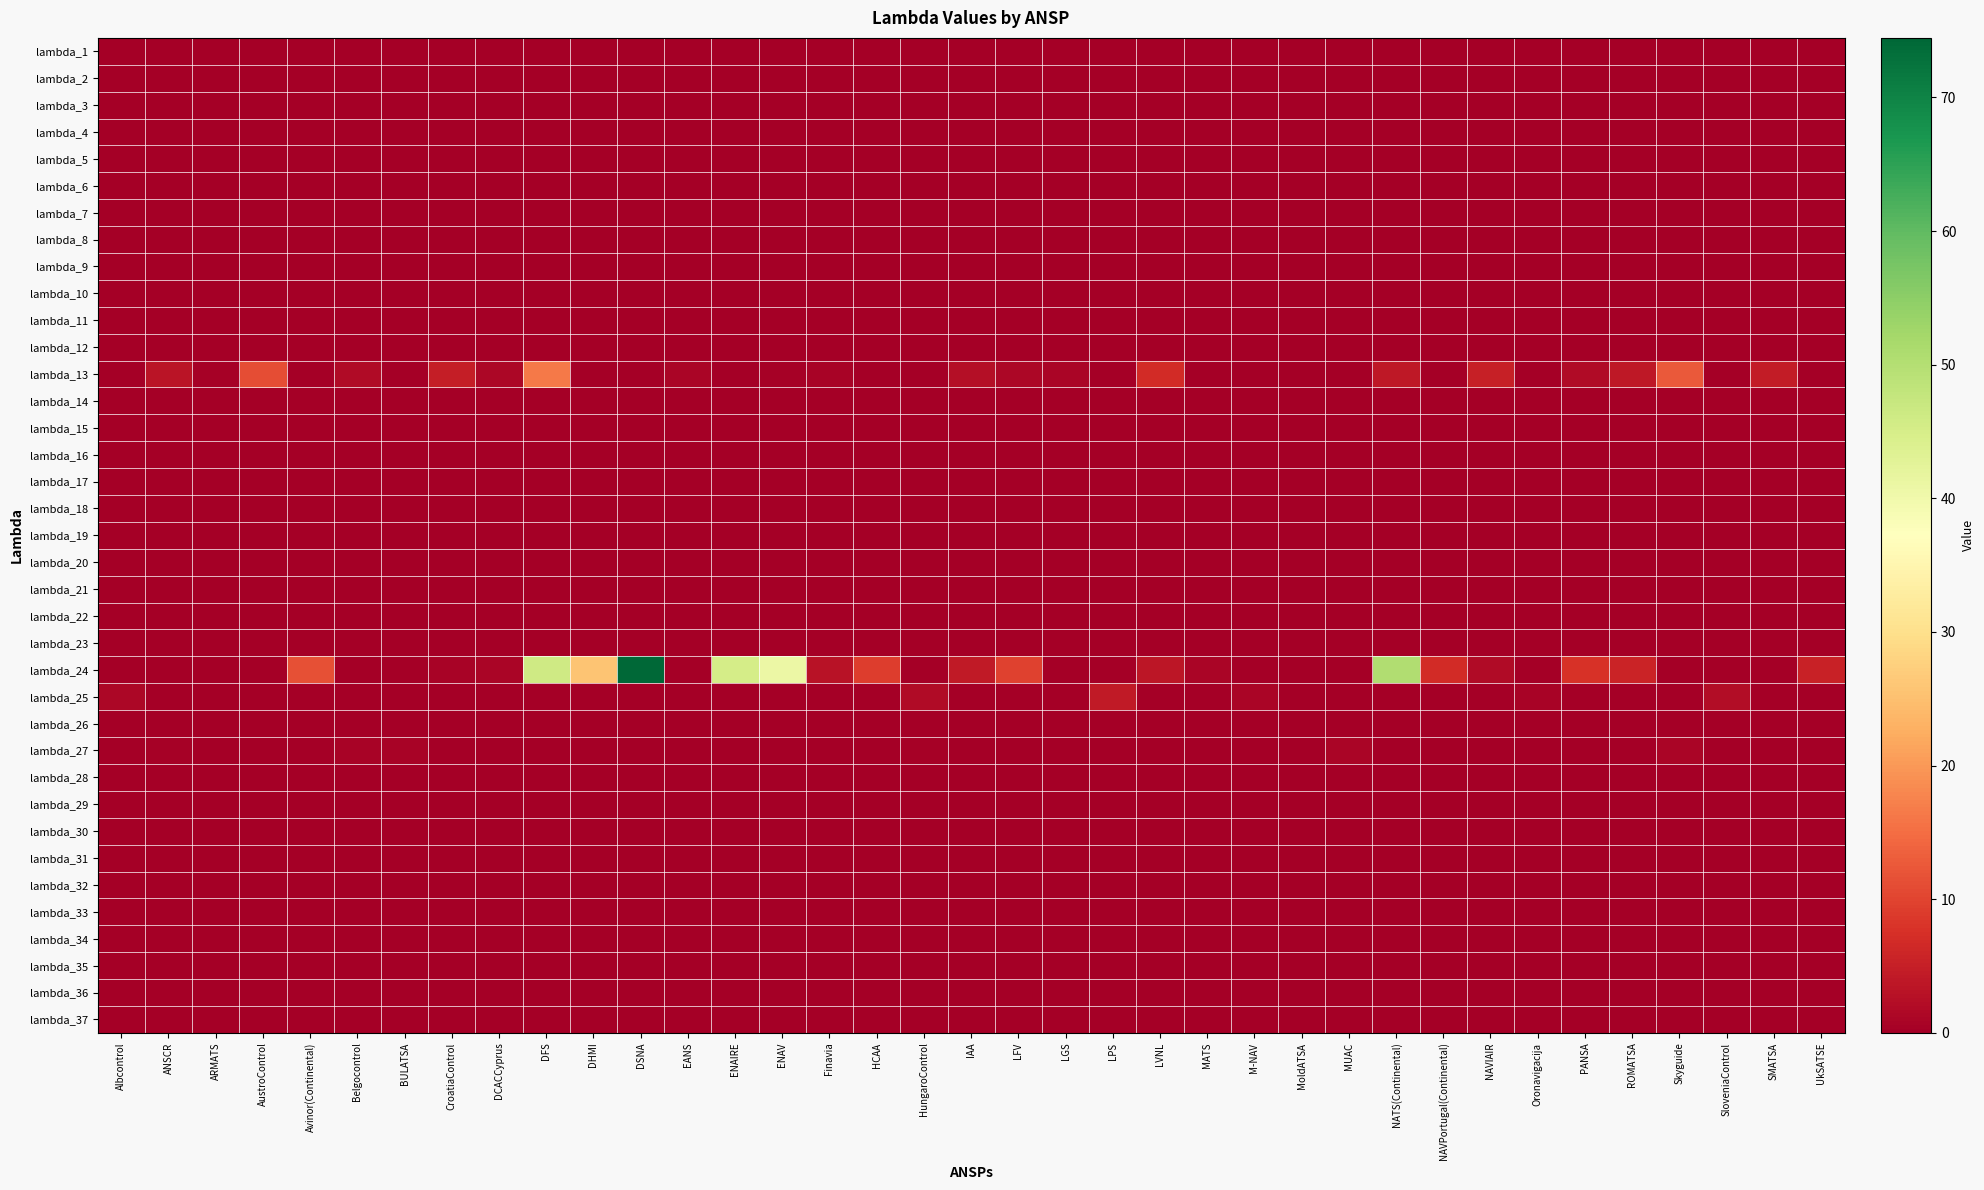

Reading right to left, transcribe all the data shown in this chart.

lambda_1: UkSATSE=0.0	SMATSA=0.0	SloveniaControl=0.0	Skyguide=0.0	ROMATSA=0.0	PANSA=0.0	Oronavigacija=0.0	NAVIAIR=0.0	NAVPortugal(Continental)=0.0	NATS(Continental)=0.0	MUAC=0.0	MoldATSA=0.0	M-NAV=0.0	MATS=0.0	LVNL=0.0	LPS=0.0	LGS=0.0	LFV=0.0	IAA=0.0	HungaroControl=0.0	HCAA=0.0	Finavia=0.0	ENAV=0.0	ENAIRE=0.0	EANS=0.0	DSNA=0.0	DHMI=0.0	DFS=0.0	DCACCyprus=0.0	CroatiaControl=0.0	BULATSA=0.0	Belgocontrol=0.0	Avinor(Continental)=0.0	AustroControl=0.0	ARMATS=0.0	ANSCR=0.0	Albcontrol=0.0
lambda_2: UkSATSE=0.0	SMATSA=0.0	SloveniaControl=0.0	Skyguide=0.0	ROMATSA=0.0	PANSA=0.0	Oronavigacija=0.0	NAVIAIR=0.0	NAVPortugal(Continental)=0.0	NATS(Continental)=0.0	MUAC=0.0	MoldATSA=0.0	M-NAV=0.0	MATS=0.0	LVNL=0.0	LPS=0.0	LGS=0.0	LFV=0.0	IAA=0.0	HungaroControl=0.0	HCAA=0.0	Finavia=0.0	ENAV=0.0	ENAIRE=0.0	EANS=0.0	DSNA=0.0	DHMI=0.0	DFS=0.0	DCACCyprus=0.0	CroatiaControl=0.0	BULATSA=0.0	Belgocontrol=0.0	Avinor(Continental)=0.0	AustroControl=0.0	ARMATS=0.0	ANSCR=0.0	Albcontrol=0.0
lambda_3: UkSATSE=0.0	SMATSA=0.0	SloveniaControl=0.0	Skyguide=0.0	ROMATSA=0.0	PANSA=0.0	Oronavigacija=0.0	NAVIAIR=0.0	NAVPortugal(Continental)=0.0	NATS(Continental)=0.0	MUAC=0.0	MoldATSA=0.0	M-NAV=0.0	MATS=0.0	LVNL=0.0	LPS=0.0	LGS=0.0	LFV=0.0	IAA=0.0	HungaroControl=0.0	HCAA=0.0	Finavia=0.0	ENAV=0.0	ENAIRE=0.0	EANS=0.0	DSNA=0.0	DHMI=0.0	DFS=0.0	DCACCyprus=0.0	CroatiaControl=0.0	BULATSA=0.0	Belgocontrol=0.0	Avinor(Continental)=0.0	AustroControl=0.0	ARMATS=0.0	ANSCR=0.0	Albcontrol=0.0
lambda_4: UkSATSE=0.0	SMATSA=0.0	SloveniaControl=0.0	Skyguide=0.0	ROMATSA=0.0	PANSA=0.0	Oronavigacija=0.0	NAVIAIR=0.0	NAVPortugal(Continental)=0.0	NATS(Continental)=0.0	MUAC=0.0	MoldATSA=0.0	M-NAV=0.0	MATS=0.0	LVNL=0.0	LPS=0.0	LGS=0.0	LFV=0.0	IAA=0.0	HungaroControl=0.0	HCAA=0.0	Finavia=0.0	ENAV=0.0	ENAIRE=0.0	EANS=0.0	DSNA=0.0	DHMI=0.0	DFS=0.0	DCACCyprus=0.0	CroatiaControl=0.0	BULATSA=0.0	Belgocontrol=0.0	Avinor(Continental)=0.0	AustroControl=0.0	ARMATS=0.0	ANSCR=0.0	Albcontrol=0.0
lambda_5: UkSATSE=0.0	SMATSA=0.0	SloveniaControl=0.0	Skyguide=0.0	ROMATSA=0.0	PANSA=0.0	Oronavigacija=0.0	NAVIAIR=0.0	NAVPortugal(Continental)=0.0	NATS(Continental)=0.0	MUAC=0.0	MoldATSA=0.0	M-NAV=0.0	MATS=0.0	LVNL=0.0	LPS=0.0	LGS=0.0	LFV=0.0	IAA=0.0	HungaroControl=0.0	HCAA=0.0	Finavia=0.0	ENAV=0.0	ENAIRE=0.0	EANS=0.0	DSNA=0.0	DHMI=0.0	DFS=0.0	DCACCyprus=0.0	CroatiaControl=0.0	BULATSA=0.0	Belgocontrol=0.0	Avinor(Continental)=0.0	AustroControl=0.0	ARMATS=0.0	ANSCR=0.0	Albcontrol=0.0
lambda_6: UkSATSE=0.0	SMATSA=0.0	SloveniaControl=0.0	Skyguide=0.0	ROMATSA=0.0	PANSA=0.0	Oronavigacija=0.0	NAVIAIR=0.0	NAVPortugal(Continental)=0.0	NATS(Continental)=0.0	MUAC=0.0	MoldATSA=0.0	M-NAV=0.0	MATS=0.0	LVNL=0.0	LPS=0.0	LGS=0.0	LFV=0.0	IAA=0.0	HungaroControl=0.0	HCAA=0.0	Finavia=0.0	ENAV=0.0	ENAIRE=0.0	EANS=0.0	DSNA=0.0	DHMI=0.0	DFS=0.0	DCACCyprus=0.0	CroatiaControl=0.0	BULATSA=0.0	Belgocontrol=0.0	Avinor(Continental)=0.0	AustroControl=0.0	ARMATS=0.0	ANSCR=0.0	Albcontrol=0.0
lambda_7: UkSATSE=0.0	SMATSA=0.0	SloveniaControl=0.0	Skyguide=0.0	ROMATSA=0.0	PANSA=0.0	Oronavigacija=0.0	NAVIAIR=0.0	NAVPortugal(Continental)=0.0	NATS(Continental)=0.0	MUAC=0.0	MoldATSA=0.0	M-NAV=0.0	MATS=0.0	LVNL=0.0	LPS=0.0	LGS=0.0	LFV=0.0	IAA=0.0	HungaroControl=0.0	HCAA=0.0	Finavia=0.0	ENAV=0.0	ENAIRE=0.0	EANS=0.0	DSNA=0.0	DHMI=0.0	DFS=0.0	DCACCyprus=0.0	CroatiaControl=0.0	BULATSA=0.0	Belgocontrol=0.0	Avinor(Continental)=0.0	AustroControl=0.0	ARMATS=0.0	ANSCR=0.0	Albcontrol=0.0
lambda_8: UkSATSE=0.0	SMATSA=0.0	SloveniaControl=0.0	Skyguide=0.0	ROMATSA=0.0	PANSA=0.0	Oronavigacija=0.0	NAVIAIR=0.0	NAVPortugal(Continental)=0.0	NATS(Continental)=0.0	MUAC=0.0	MoldATSA=0.0	M-NAV=0.0	MATS=0.0	LVNL=0.0	LPS=0.0	LGS=0.0	LFV=0.0	IAA=0.0	HungaroControl=0.0	HCAA=0.0	Finavia=0.0	ENAV=0.0	ENAIRE=0.0	EANS=0.0	DSNA=0.0	DHMI=0.0	DFS=0.0	DCACCyprus=0.0	CroatiaControl=0.0	BULATSA=0.0	Belgocontrol=0.0	Avinor(Continental)=0.0	AustroControl=0.0	ARMATS=0.0	ANSCR=0.0	Albcontrol=0.0
lambda_9: UkSATSE=0.0	SMATSA=0.0	SloveniaControl=0.0	Skyguide=0.0	ROMATSA=0.0	PANSA=0.0	Oronavigacija=0.0	NAVIAIR=0.0	NAVPortugal(Continental)=0.0	NATS(Continental)=0.0	MUAC=0.0	MoldATSA=0.0	M-NAV=0.0	MATS=0.0	LVNL=0.0	LPS=0.0	LGS=0.0	LFV=0.0	IAA=0.0	HungaroControl=0.0	HCAA=0.0	Finavia=0.0	ENAV=0.0	ENAIRE=0.0	EANS=0.0	DSNA=0.0	DHMI=0.0	DFS=0.0	DCACCyprus=0.0	CroatiaControl=0.0	BULATSA=0.0	Belgocontrol=0.0	Avinor(Continental)=0.0	AustroControl=0.0	ARMATS=0.0	ANSCR=0.0	Albcontrol=0.0
lambda_10: UkSATSE=0.0	SMATSA=0.0	SloveniaControl=0.0	Skyguide=0.0	ROMATSA=0.0	PANSA=0.0	Oronavigacija=0.0	NAVIAIR=0.0	NAVPortugal(Continental)=0.0	NATS(Continental)=0.0	MUAC=0.0	MoldATSA=0.0	M-NAV=0.0	MATS=0.0	LVNL=0.0	LPS=0.0	LGS=0.0	LFV=0.0	IAA=0.0	HungaroControl=0.0	HCAA=0.0	Finavia=0.0	ENAV=0.0	ENAIRE=0.0	EANS=0.0	DSNA=0.0	DHMI=0.0	DFS=0.0	DCACCyprus=0.0	CroatiaControl=0.0	BULATSA=0.0	Belgocontrol=0.0	Avinor(Continental)=0.0	AustroControl=0.0	ARMATS=0.0	ANSCR=0.0	Albcontrol=0.0
lambda_11: UkSATSE=0.0	SMATSA=0.0	SloveniaControl=0.0	Skyguide=0.0	ROMATSA=0.0	PANSA=0.0	Oronavigacija=0.0	NAVIAIR=0.0	NAVPortugal(Continental)=0.0	NATS(Continental)=0.0	MUAC=0.0	MoldATSA=0.0	M-NAV=0.0	MATS=0.0	LVNL=0.0	LPS=0.0	LGS=0.0	LFV=0.0	IAA=0.0	HungaroControl=0.0	HCAA=0.0	Finavia=0.0	ENAV=0.0	ENAIRE=0.0	EANS=0.0	DSNA=0.0	DHMI=0.0	DFS=0.0	DCACCyprus=0.0	CroatiaControl=0.0	BULATSA=0.0	Belgocontrol=0.0	Avinor(Continental)=0.0	AustroControl=0.0	ARMATS=0.0	ANSCR=0.0	Albcontrol=0.0
lambda_12: UkSATSE=0.0	SMATSA=0.0	SloveniaControl=0.0	Skyguide=0.0	ROMATSA=0.0	PANSA=0.0	Oronavigacija=0.0	NAVIAIR=0.0	NAVPortugal(Continental)=0.0	NATS(Continental)=0.0	MUAC=0.0	MoldATSA=0.0	M-NAV=0.0	MATS=0.0	LVNL=0.0	LPS=0.0	LGS=0.0	LFV=0.0	IAA=0.0	HungaroControl=0.0	HCAA=0.0	Finavia=0.0	ENAV=0.0	ENAIRE=0.0	EANS=0.0	DSNA=0.0	DHMI=0.0	DFS=0.0	DCACCyprus=0.0	CroatiaControl=0.0	BULATSA=0.0	Belgocontrol=0.0	Avinor(Continental)=0.0	AustroControl=0.0	ARMATS=0.0	ANSCR=0.0	Albcontrol=0.0
lambda_13: UkSATSE=0.0	SMATSA=4.5	SloveniaControl=0.0	Skyguide=12.8	ROMATSA=3.8	PANSA=1.9	Oronavigacija=0.0	NAVIAIR=5.1	NAVPortugal(Continental)=0.2	NATS(Continental)=3.8	MUAC=0.0	MoldATSA=0.1	M-NAV=0.0	MATS=0.0	LVNL=6.9	LPS=0.0	LGS=1.1	LFV=1.2	IAA=2.4	HungaroControl=0.0	HCAA=0.0	Finavia=0.7	ENAV=0.3	ENAIRE=0.0	EANS=1.0	DSNA=0.0	DHMI=0.0	DFS=16.5	DCACCyprus=1.4	CroatiaControl=4.7	BULATSA=0.0	Belgocontrol=1.9	Avinor(Continental)=0.0	AustroControl=11.2	ARMATS=0.4	ANSCR=3.4	Albcontrol=0.0
lambda_14: UkSATSE=0.0	SMATSA=0.0	SloveniaControl=0.0	Skyguide=0.0	ROMATSA=0.0	PANSA=0.0	Oronavigacija=0.0	NAVIAIR=0.0	NAVPortugal(Continental)=0.0	NATS(Continental)=0.0	MUAC=0.0	MoldATSA=0.0	M-NAV=0.0	MATS=0.0	LVNL=0.0	LPS=0.0	LGS=0.0	LFV=0.0	IAA=0.0	HungaroControl=0.0	HCAA=0.0	Finavia=0.0	ENAV=0.0	ENAIRE=0.0	EANS=0.0	DSNA=0.0	DHMI=0.0	DFS=0.0	DCACCyprus=0.0	CroatiaControl=0.0	BULATSA=0.0	Belgocontrol=0.0	Avinor(Continental)=0.0	AustroControl=0.0	ARMATS=0.0	ANSCR=0.0	Albcontrol=0.0
lambda_15: UkSATSE=0.0	SMATSA=0.0	SloveniaControl=0.0	Skyguide=0.0	ROMATSA=0.0	PANSA=0.0	Oronavigacija=0.0	NAVIAIR=0.0	NAVPortugal(Continental)=0.0	NATS(Continental)=0.0	MUAC=0.0	MoldATSA=0.0	M-NAV=0.0	MATS=0.0	LVNL=0.0	LPS=0.0	LGS=0.0	LFV=0.0	IAA=0.0	HungaroControl=0.0	HCAA=0.0	Finavia=0.0	ENAV=0.0	ENAIRE=0.0	EANS=0.0	DSNA=0.0	DHMI=0.0	DFS=0.0	DCACCyprus=0.0	CroatiaControl=0.0	BULATSA=0.0	Belgocontrol=0.0	Avinor(Continental)=0.0	AustroControl=0.0	ARMATS=0.0	ANSCR=0.0	Albcontrol=0.0
lambda_16: UkSATSE=0.0	SMATSA=0.0	SloveniaControl=0.0	Skyguide=0.0	ROMATSA=0.0	PANSA=0.0	Oronavigacija=0.0	NAVIAIR=0.0	NAVPortugal(Continental)=0.0	NATS(Continental)=0.0	MUAC=0.0	MoldATSA=0.0	M-NAV=0.0	MATS=0.0	LVNL=0.0	LPS=0.0	LGS=0.0	LFV=0.0	IAA=0.0	HungaroControl=0.0	HCAA=0.0	Finavia=0.0	ENAV=0.0	ENAIRE=0.0	EANS=0.0	DSNA=0.0	DHMI=0.0	DFS=0.0	DCACCyprus=0.0	CroatiaControl=0.0	BULATSA=0.0	Belgocontrol=0.0	Avinor(Continental)=0.0	AustroControl=0.0	ARMATS=0.0	ANSCR=0.0	Albcontrol=0.0
lambda_17: UkSATSE=0.0	SMATSA=0.0	SloveniaControl=0.0	Skyguide=0.0	ROMATSA=0.0	PANSA=0.0	Oronavigacija=0.0	NAVIAIR=0.0	NAVPortugal(Continental)=0.0	NATS(Continental)=0.0	MUAC=0.0	MoldATSA=0.0	M-NAV=0.0	MATS=0.0	LVNL=0.0	LPS=0.0	LGS=0.0	LFV=0.0	IAA=0.0	HungaroControl=0.0	HCAA=0.0	Finavia=0.0	ENAV=0.0	ENAIRE=0.0	EANS=0.0	DSNA=0.0	DHMI=0.0	DFS=0.0	DCACCyprus=0.0	CroatiaControl=0.0	BULATSA=0.0	Belgocontrol=0.0	Avinor(Continental)=0.0	AustroControl=0.0	ARMATS=0.0	ANSCR=0.0	Albcontrol=0.0
lambda_18: UkSATSE=0.0	SMATSA=0.0	SloveniaControl=0.0	Skyguide=0.0	ROMATSA=0.0	PANSA=0.0	Oronavigacija=0.0	NAVIAIR=0.0	NAVPortugal(Continental)=0.0	NATS(Continental)=0.0	MUAC=0.0	MoldATSA=0.0	M-NAV=0.0	MATS=0.0	LVNL=0.0	LPS=0.0	LGS=0.0	LFV=0.0	IAA=0.0	HungaroControl=0.0	HCAA=0.0	Finavia=0.0	ENAV=0.0	ENAIRE=0.0	EANS=0.0	DSNA=0.0	DHMI=0.0	DFS=0.0	DCACCyprus=0.0	CroatiaControl=0.0	BULATSA=0.0	Belgocontrol=0.0	Avinor(Continental)=0.0	AustroControl=0.0	ARMATS=0.0	ANSCR=0.0	Albcontrol=0.0
lambda_19: UkSATSE=0.0	SMATSA=0.0	SloveniaControl=0.0	Skyguide=0.0	ROMATSA=0.0	PANSA=0.0	Oronavigacija=0.0	NAVIAIR=0.0	NAVPortugal(Continental)=0.0	NATS(Continental)=0.0	MUAC=0.0	MoldATSA=0.0	M-NAV=0.0	MATS=0.0	LVNL=0.0	LPS=0.0	LGS=0.0	LFV=0.0	IAA=0.0	HungaroControl=0.0	HCAA=0.0	Finavia=0.0	ENAV=0.0	ENAIRE=0.0	EANS=0.0	DSNA=0.0	DHMI=0.0	DFS=0.0	DCACCyprus=0.0	CroatiaControl=0.0	BULATSA=0.0	Belgocontrol=0.0	Avinor(Continental)=0.0	AustroControl=0.0	ARMATS=0.0	ANSCR=0.0	Albcontrol=0.0
lambda_20: UkSATSE=0.0	SMATSA=0.0	SloveniaControl=0.0	Skyguide=0.0	ROMATSA=0.0	PANSA=0.0	Oronavigacija=0.0	NAVIAIR=0.0	NAVPortugal(Continental)=0.0	NATS(Continental)=0.0	MUAC=0.0	MoldATSA=0.0	M-NAV=0.0	MATS=0.0	LVNL=0.0	LPS=0.0	LGS=0.0	LFV=0.0	IAA=0.0	HungaroControl=0.0	HCAA=0.0	Finavia=0.0	ENAV=0.0	ENAIRE=0.0	EANS=0.0	DSNA=0.0	DHMI=0.0	DFS=0.0	DCACCyprus=0.0	CroatiaControl=0.0	BULATSA=0.0	Belgocontrol=0.0	Avinor(Continental)=0.0	AustroControl=0.0	ARMATS=0.0	ANSCR=0.0	Albcontrol=0.0
lambda_21: UkSATSE=0.0	SMATSA=0.0	SloveniaControl=0.0	Skyguide=0.0	ROMATSA=0.0	PANSA=0.0	Oronavigacija=0.0	NAVIAIR=0.0	NAVPortugal(Continental)=0.0	NATS(Continental)=0.0	MUAC=0.0	MoldATSA=0.0	M-NAV=0.0	MATS=0.0	LVNL=0.0	LPS=0.0	LGS=0.0	LFV=0.0	IAA=0.0	HungaroControl=0.0	HCAA=0.0	Finavia=0.0	ENAV=0.0	ENAIRE=0.0	EANS=0.0	DSNA=0.0	DHMI=0.0	DFS=0.0	DCACCyprus=0.0	CroatiaControl=0.0	BULATSA=0.0	Belgocontrol=0.0	Avinor(Continental)=0.0	AustroControl=0.0	ARMATS=0.0	ANSCR=0.0	Albcontrol=0.0
lambda_22: UkSATSE=0.0	SMATSA=0.0	SloveniaControl=0.0	Skyguide=0.0	ROMATSA=0.0	PANSA=0.0	Oronavigacija=0.0	NAVIAIR=0.0	NAVPortugal(Continental)=0.0	NATS(Continental)=0.0	MUAC=0.0	MoldATSA=0.0	M-NAV=0.0	MATS=0.0	LVNL=0.0	LPS=0.0	LGS=0.0	LFV=0.0	IAA=0.0	HungaroControl=0.0	HCAA=0.0	Finavia=0.0	ENAV=0.0	ENAIRE=0.0	EANS=0.0	DSNA=0.0	DHMI=0.0	DFS=0.0	DCACCyprus=0.0	CroatiaControl=0.0	BULATSA=0.0	Belgocontrol=0.0	Avinor(Continental)=0.0	AustroControl=0.0	ARMATS=0.0	ANSCR=0.0	Albcontrol=0.0
lambda_23: UkSATSE=0.0	SMATSA=0.0	SloveniaControl=0.0	Skyguide=0.0	ROMATSA=0.0	PANSA=0.0	Oronavigacija=0.0	NAVIAIR=0.0	NAVPortugal(Continental)=0.0	NATS(Continental)=0.0	MUAC=0.0	MoldATSA=0.0	M-NAV=0.0	MATS=0.0	LVNL=0.0	LPS=0.0	LGS=0.0	LFV=0.0	IAA=0.0	HungaroControl=0.0	HCAA=0.0	Finavia=0.0	ENAV=0.0	ENAIRE=0.0	EANS=0.0	DSNA=0.0	DHMI=0.0	DFS=0.0	DCACCyprus=0.0	CroatiaControl=0.0	BULATSA=0.0	Belgocontrol=0.0	Avinor(Continental)=0.0	AustroControl=0.0	ARMATS=0.0	ANSCR=0.0	Albcontrol=0.0
lambda_24: UkSATSE=5.5	SMATSA=0.2	SloveniaControl=0.0	Skyguide=0.0	ROMATSA=5.8	PANSA=7.7	Oronavigacija=0.0	NAVIAIR=1.8	NAVPortugal(Continental)=6.7	NATS(Continental)=50.4	MUAC=0.0	MoldATSA=0.0	M-NAV=0.0	MATS=1.0	LVNL=3.6	LPS=0.0	LGS=0.0	LFV=9.8	IAA=4.2	HungaroControl=0.0	HCAA=9.1	Finavia=3.2	ENAV=40.7	ENAIRE=45.2	EANS=0.0	DSNA=74.5	DHMI=25.7	DFS=46.1	DCACCyprus=1.0	CroatiaControl=0.7	BULATSA=0.0	Belgocontrol=0.0	Avinor(Continental)=11.4	AustroControl=0.1	ARMATS=0.0	ANSCR=0.0	Albcontrol=0.0
lambda_25: UkSATSE=0.0	SMATSA=0.0	SloveniaControl=2.3	Skyguide=0.0	ROMATSA=0.0	PANSA=0.0	Oronavigacija=0.7	NAVIAIR=0.0	NAVPortugal(Continental)=0.0	NATS(Continental)=0.0	MUAC=0.0	MoldATSA=0.0	M-NAV=1.0	MATS=0.0	LVNL=0.0	LPS=4.2	LGS=0.0	LFV=0.0	IAA=0.0	HungaroControl=1.8	HCAA=0.0	Finavia=0.0	ENAV=0.0	ENAIRE=0.0	EANS=0.0	DSNA=0.0	DHMI=0.0	DFS=0.0	DCACCyprus=0.0	CroatiaControl=0.0	BULATSA=0.1	Belgocontrol=0.0	Avinor(Continental)=0.0	AustroControl=0.0	ARMATS=0.0	ANSCR=0.0	Albcontrol=1.3
lambda_26: UkSATSE=0.0	SMATSA=0.0	SloveniaControl=0.0	Skyguide=0.0	ROMATSA=0.0	PANSA=0.0	Oronavigacija=0.0	NAVIAIR=0.0	NAVPortugal(Continental)=0.0	NATS(Continental)=0.0	MUAC=0.0	MoldATSA=0.0	M-NAV=0.0	MATS=0.0	LVNL=0.0	LPS=0.0	LGS=0.0	LFV=0.0	IAA=0.0	HungaroControl=0.0	HCAA=0.0	Finavia=0.0	ENAV=0.0	ENAIRE=0.0	EANS=0.0	DSNA=0.0	DHMI=0.0	DFS=0.0	DCACCyprus=0.0	CroatiaControl=0.0	BULATSA=0.0	Belgocontrol=0.0	Avinor(Continental)=0.0	AustroControl=0.0	ARMATS=0.0	ANSCR=0.0	Albcontrol=0.0
lambda_27: UkSATSE=0.0	SMATSA=0.0	SloveniaControl=0.0	Skyguide=0.9	ROMATSA=0.0	PANSA=0.0	Oronavigacija=0.1	NAVIAIR=0.0	NAVPortugal(Continental)=0.0	NATS(Continental)=0.0	MUAC=1.0	MoldATSA=0.0	M-NAV=0.0	MATS=0.0	LVNL=0.0	LPS=0.1	LGS=0.0	LFV=0.0	IAA=0.0	HungaroControl=0.5	HCAA=0.0	Finavia=0.0	ENAV=0.0	ENAIRE=0.0	EANS=0.0	DSNA=0.0	DHMI=0.0	DFS=0.0	DCACCyprus=0.0	CroatiaControl=0.0	BULATSA=0.6	Belgocontrol=0.8	Avinor(Continental)=0.0	AustroControl=0.0	ARMATS=0.0	ANSCR=0.4	Albcontrol=0.0
lambda_28: UkSATSE=0.0	SMATSA=0.0	SloveniaControl=0.0	Skyguide=0.0	ROMATSA=0.0	PANSA=0.0	Oronavigacija=0.0	NAVIAIR=0.0	NAVPortugal(Continental)=0.0	NATS(Continental)=0.0	MUAC=0.0	MoldATSA=0.0	M-NAV=0.0	MATS=0.0	LVNL=0.0	LPS=0.0	LGS=0.0	LFV=0.0	IAA=0.0	HungaroControl=0.0	HCAA=0.0	Finavia=0.0	ENAV=0.0	ENAIRE=0.0	EANS=0.0	DSNA=0.0	DHMI=0.0	DFS=0.0	DCACCyprus=0.0	CroatiaControl=0.0	BULATSA=0.0	Belgocontrol=0.0	Avinor(Continental)=0.0	AustroControl=0.0	ARMATS=0.0	ANSCR=0.0	Albcontrol=0.0
lambda_29: UkSATSE=0.0	SMATSA=0.0	SloveniaControl=0.0	Skyguide=0.0	ROMATSA=0.0	PANSA=0.0	Oronavigacija=0.0	NAVIAIR=0.0	NAVPortugal(Continental)=0.0	NATS(Continental)=0.0	MUAC=0.0	MoldATSA=0.0	M-NAV=0.0	MATS=0.0	LVNL=0.0	LPS=0.0	LGS=0.0	LFV=0.0	IAA=0.0	HungaroControl=0.0	HCAA=0.0	Finavia=0.0	ENAV=0.0	ENAIRE=0.0	EANS=0.0	DSNA=0.0	DHMI=0.0	DFS=0.0	DCACCyprus=0.0	CroatiaControl=0.0	BULATSA=0.0	Belgocontrol=0.0	Avinor(Continental)=0.0	AustroControl=0.0	ARMATS=0.0	ANSCR=0.0	Albcontrol=0.0
lambda_30: UkSATSE=0.0	SMATSA=0.0	SloveniaControl=0.0	Skyguide=0.0	ROMATSA=0.0	PANSA=0.0	Oronavigacija=0.0	NAVIAIR=0.0	NAVPortugal(Continental)=0.0	NATS(Continental)=0.0	MUAC=0.0	MoldATSA=0.0	M-NAV=0.0	MATS=0.0	LVNL=0.0	LPS=0.0	LGS=0.0	LFV=0.0	IAA=0.0	HungaroControl=0.0	HCAA=0.0	Finavia=0.0	ENAV=0.0	ENAIRE=0.0	EANS=0.0	DSNA=0.0	DHMI=0.0	DFS=0.0	DCACCyprus=0.0	CroatiaControl=0.0	BULATSA=0.0	Belgocontrol=0.0	Avinor(Continental)=0.0	AustroControl=0.0	ARMATS=0.0	ANSCR=0.0	Albcontrol=0.0
lambda_31: UkSATSE=0.0	SMATSA=0.0	SloveniaControl=0.0	Skyguide=0.0	ROMATSA=0.0	PANSA=0.0	Oronavigacija=0.0	NAVIAIR=0.0	NAVPortugal(Continental)=0.0	NATS(Continental)=0.0	MUAC=0.0	MoldATSA=0.0	M-NAV=0.0	MATS=0.0	LVNL=0.0	LPS=0.0	LGS=0.0	LFV=0.0	IAA=0.0	HungaroControl=0.0	HCAA=0.0	Finavia=0.0	ENAV=0.0	ENAIRE=0.0	EANS=0.0	DSNA=0.0	DHMI=0.0	DFS=0.0	DCACCyprus=0.0	CroatiaControl=0.0	BULATSA=0.0	Belgocontrol=0.0	Avinor(Continental)=0.0	AustroControl=0.0	ARMATS=0.0	ANSCR=0.0	Albcontrol=0.0
lambda_32: UkSATSE=0.0	SMATSA=0.0	SloveniaControl=0.0	Skyguide=0.0	ROMATSA=0.0	PANSA=0.0	Oronavigacija=0.0	NAVIAIR=0.0	NAVPortugal(Continental)=0.0	NATS(Continental)=0.0	MUAC=0.0	MoldATSA=0.0	M-NAV=0.0	MATS=0.0	LVNL=0.0	LPS=0.0	LGS=0.0	LFV=0.0	IAA=0.0	HungaroControl=0.0	HCAA=0.0	Finavia=0.0	ENAV=0.0	ENAIRE=0.0	EANS=0.0	DSNA=0.0	DHMI=0.0	DFS=0.0	DCACCyprus=0.0	CroatiaControl=0.0	BULATSA=0.0	Belgocontrol=0.0	Avinor(Continental)=0.0	AustroControl=0.0	ARMATS=0.0	ANSCR=0.0	Albcontrol=0.0
lambda_33: UkSATSE=0.0	SMATSA=0.0	SloveniaControl=0.0	Skyguide=0.0	ROMATSA=0.0	PANSA=0.0	Oronavigacija=0.0	NAVIAIR=0.0	NAVPortugal(Continental)=0.0	NATS(Continental)=0.0	MUAC=0.0	MoldATSA=0.0	M-NAV=0.0	MATS=0.0	LVNL=0.0	LPS=0.0	LGS=0.0	LFV=0.0	IAA=0.0	HungaroControl=0.0	HCAA=0.0	Finavia=0.0	ENAV=0.0	ENAIRE=0.0	EANS=0.0	DSNA=0.0	DHMI=0.0	DFS=0.0	DCACCyprus=0.0	CroatiaControl=0.0	BULATSA=0.0	Belgocontrol=0.0	Avinor(Continental)=0.0	AustroControl=0.0	ARMATS=0.0	ANSCR=0.0	Albcontrol=0.0
lambda_34: UkSATSE=0.0	SMATSA=0.0	SloveniaControl=0.0	Skyguide=0.0	ROMATSA=0.0	PANSA=0.0	Oronavigacija=0.0	NAVIAIR=0.0	NAVPortugal(Continental)=0.0	NATS(Continental)=0.0	MUAC=0.0	MoldATSA=0.0	M-NAV=0.0	MATS=0.0	LVNL=0.0	LPS=0.0	LGS=0.0	LFV=0.0	IAA=0.0	HungaroControl=0.0	HCAA=0.0	Finavia=0.0	ENAV=0.0	ENAIRE=0.0	EANS=0.0	DSNA=0.0	DHMI=0.0	DFS=0.0	DCACCyprus=0.0	CroatiaControl=0.0	BULATSA=0.0	Belgocontrol=0.0	Avinor(Continental)=0.0	AustroControl=0.0	ARMATS=0.0	ANSCR=0.0	Albcontrol=0.0
lambda_35: UkSATSE=0.0	SMATSA=0.0	SloveniaControl=0.0	Skyguide=0.0	ROMATSA=0.0	PANSA=0.0	Oronavigacija=0.0	NAVIAIR=0.0	NAVPortugal(Continental)=0.0	NATS(Continental)=0.0	MUAC=0.0	MoldATSA=0.0	M-NAV=0.0	MATS=0.0	LVNL=0.0	LPS=0.0	LGS=0.0	LFV=0.0	IAA=0.0	HungaroControl=0.0	HCAA=0.0	Finavia=0.0	ENAV=0.0	ENAIRE=0.0	EANS=0.0	DSNA=0.0	DHMI=0.0	DFS=0.0	DCACCyprus=0.0	CroatiaControl=0.0	BULATSA=0.0	Belgocontrol=0.0	Avinor(Continental)=0.0	AustroControl=0.0	ARMATS=0.0	ANSCR=0.0	Albcontrol=0.0
lambda_36: UkSATSE=0.0	SMATSA=0.0	SloveniaControl=0.0	Skyguide=0.0	ROMATSA=0.0	PANSA=0.0	Oronavigacija=0.0	NAVIAIR=0.0	NAVPortugal(Continental)=0.0	NATS(Continental)=0.0	MUAC=0.0	MoldATSA=0.0	M-NAV=0.0	MATS=0.0	LVNL=0.0	LPS=0.0	LGS=0.0	LFV=0.0	IAA=0.0	HungaroControl=0.0	HCAA=0.0	Finavia=0.0	ENAV=0.0	ENAIRE=0.0	EANS=0.0	DSNA=0.0	DHMI=0.0	DFS=0.0	DCACCyprus=0.0	CroatiaControl=0.0	BULATSA=0.0	Belgocontrol=0.0	Avinor(Continental)=0.0	AustroControl=0.0	ARMATS=0.0	ANSCR=0.0	Albcontrol=0.0
lambda_37: UkSATSE=0.0	SMATSA=0.0	SloveniaControl=0.0	Skyguide=0.0	ROMATSA=0.0	PANSA=0.0	Oronavigacija=0.0	NAVIAIR=0.0	NAVPortugal(Continental)=0.0	NATS(Continental)=0.0	MUAC=0.0	MoldATSA=0.0	M-NAV=0.0	MATS=0.0	LVNL=0.0	LPS=0.0	LGS=0.0	LFV=0.0	IAA=0.0	HungaroControl=0.0	HCAA=0.0	Finavia=0.0	ENAV=0.0	ENAIRE=0.0	EANS=0.0	DSNA=0.0	DHMI=0.0	DFS=0.0	DCACCyprus=0.0	CroatiaControl=0.0	BULATSA=0.0	Belgocontrol=0.0	Avinor(Continental)=0.0	AustroControl=0.0	ARMATS=0.0	ANSCR=0.0	Albcontrol=0.0